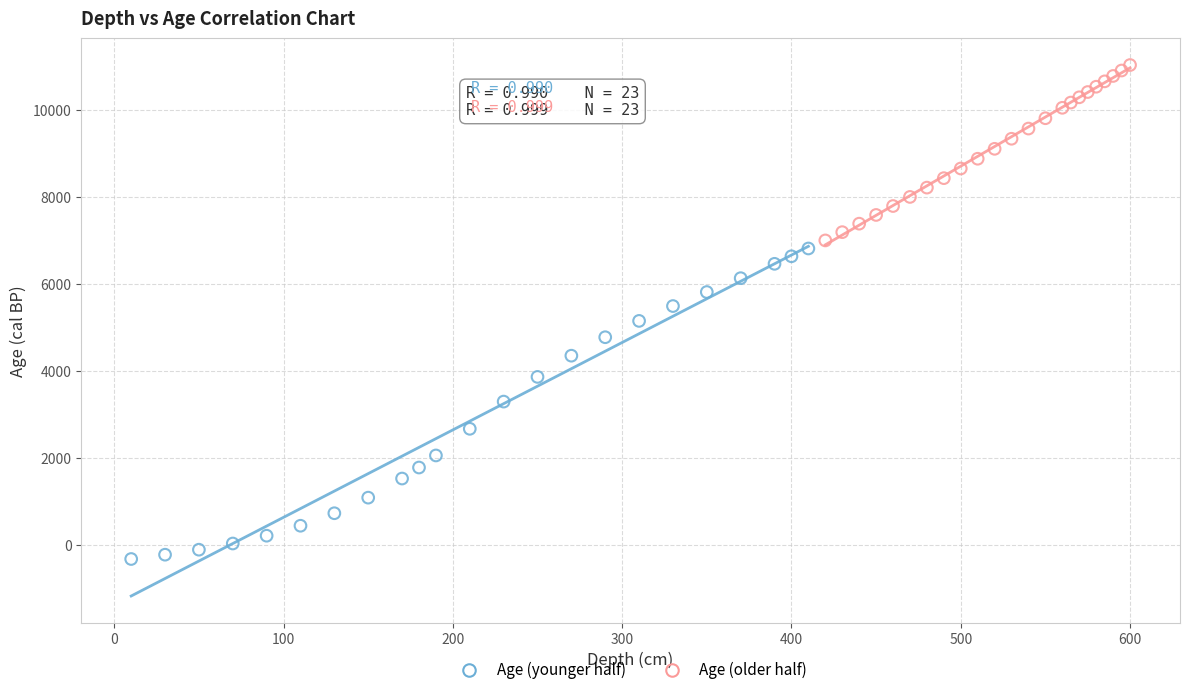

Which series contains the lowest Y value?

Age (younger half)